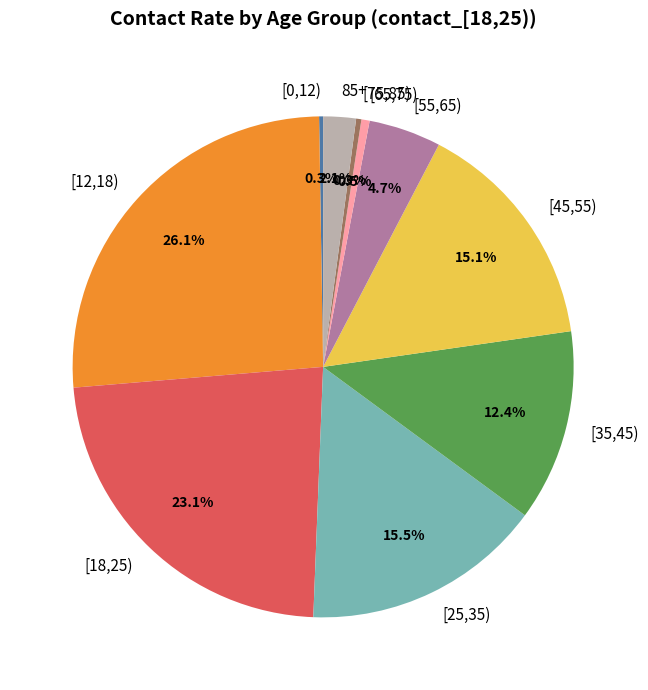

Which category has the biggest portion of the pie?

[12,18)